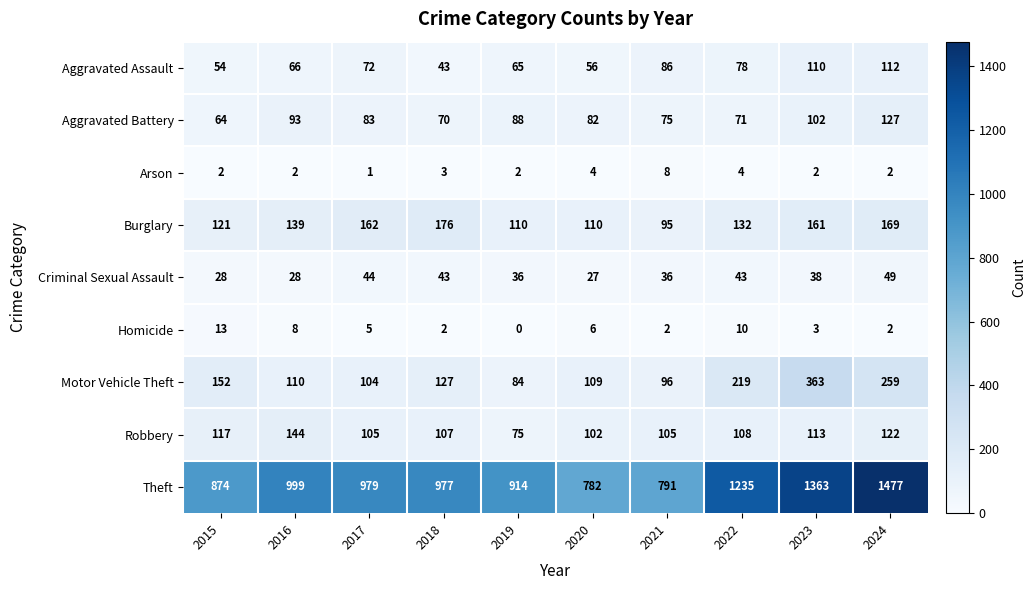

Which series has the widest spread of values?

Theft